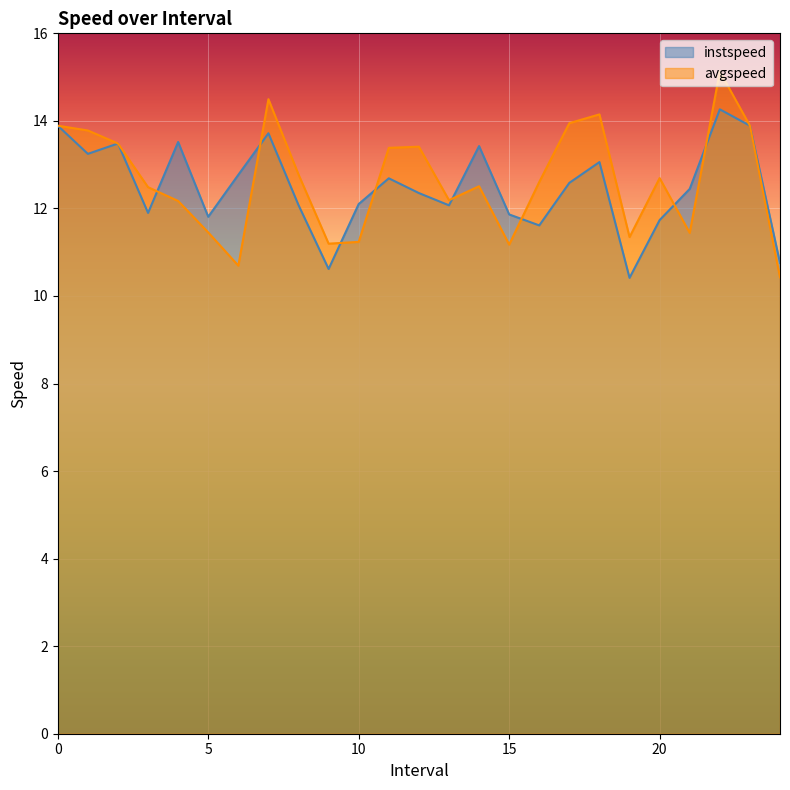

The value of avgspeed at 15 is 15.9. True or false?

False